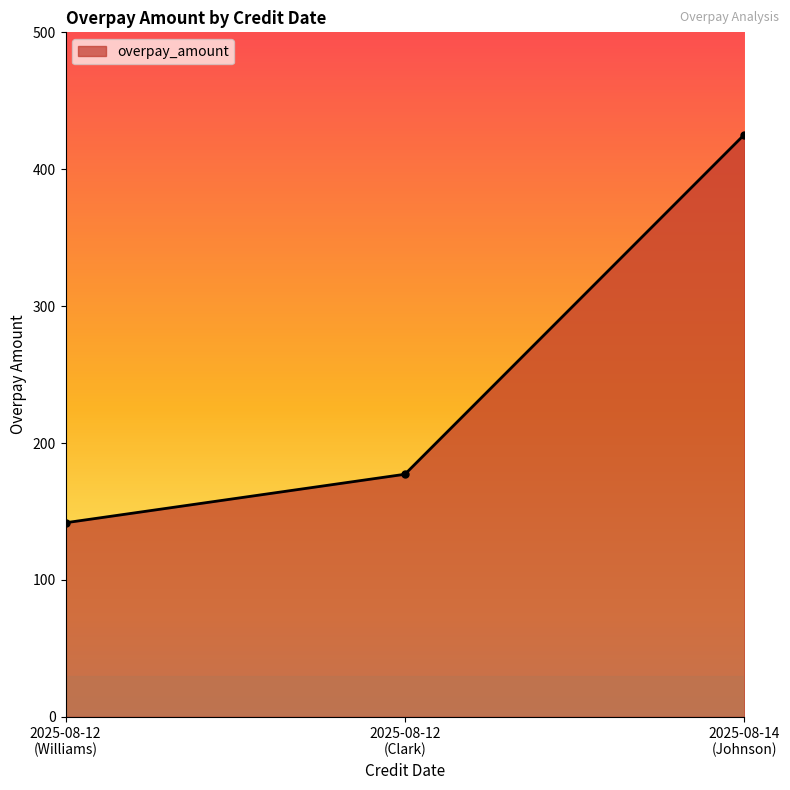

Rank the categories by value from lowest to highest.

2025-08-12
(Williams), 2025-08-12
(Clark), 2025-08-14
(Johnson)